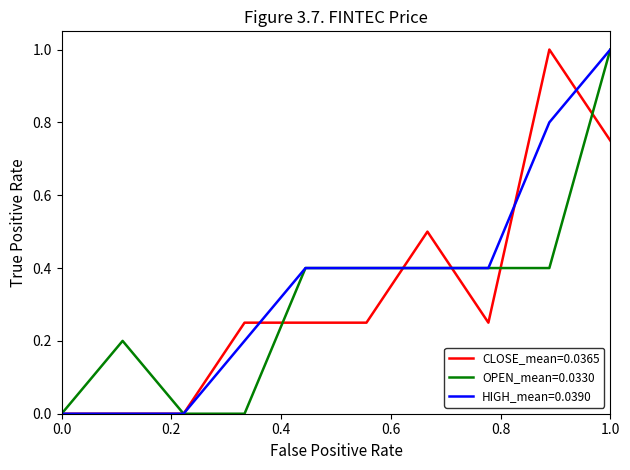

What is the maximum value shown in the chart?

1.0